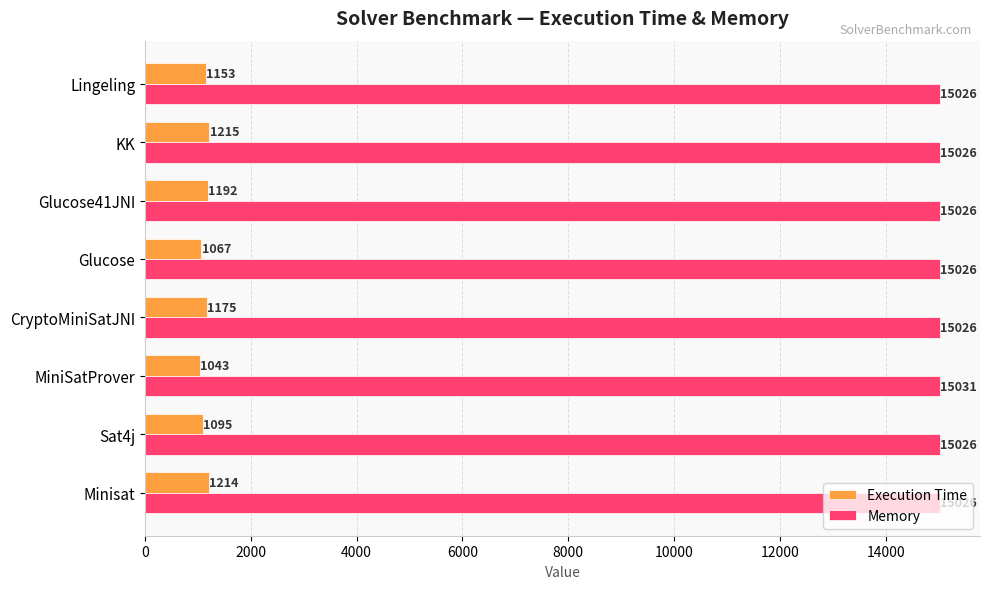

What is the difference between the second highest and minimum values in the Execution Time series?

171